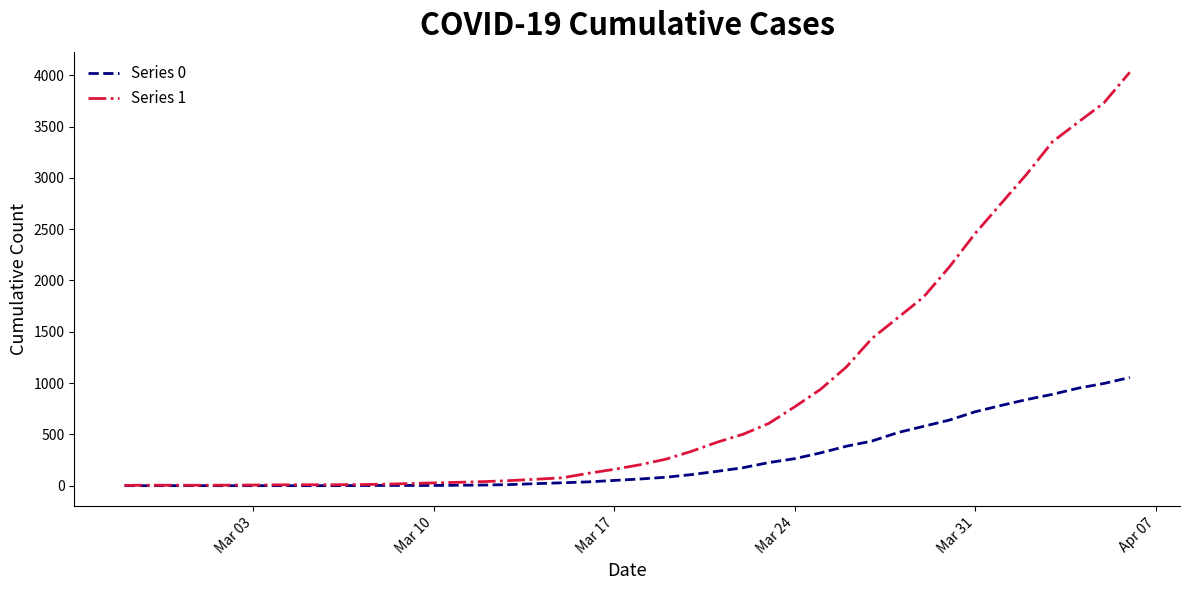

What is the greatest value displayed?

4028